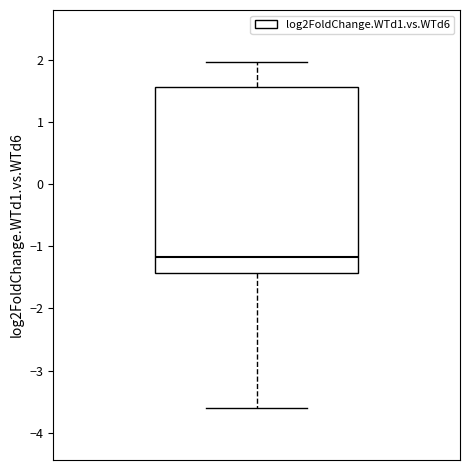

Transcribe this box plot: give where the median line is, the range the box spans, and where the two whiskers end, as read against the y-axis. The values are not printed on the chart, so give them approximately, as read against the axis.

median -1.2, box -1.4 to 1.6, whiskers -3.6 to 2.0